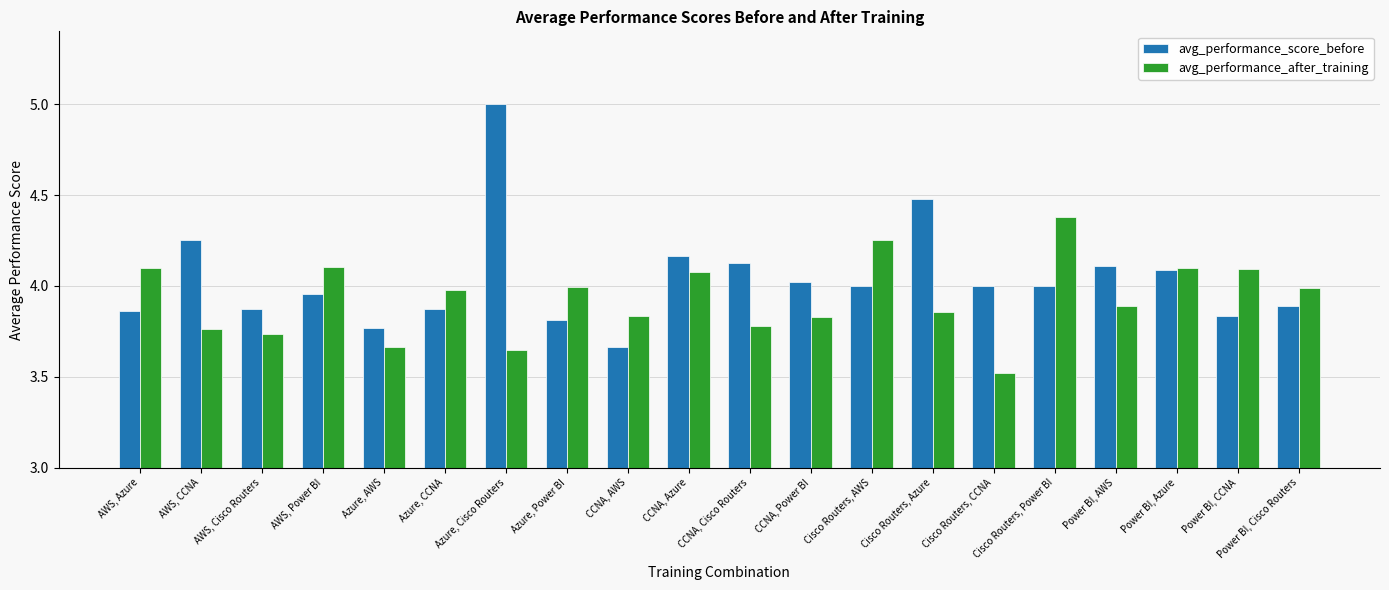

What is the difference between the maximum and minimum values in the avg_performance_score_before series?

1.3